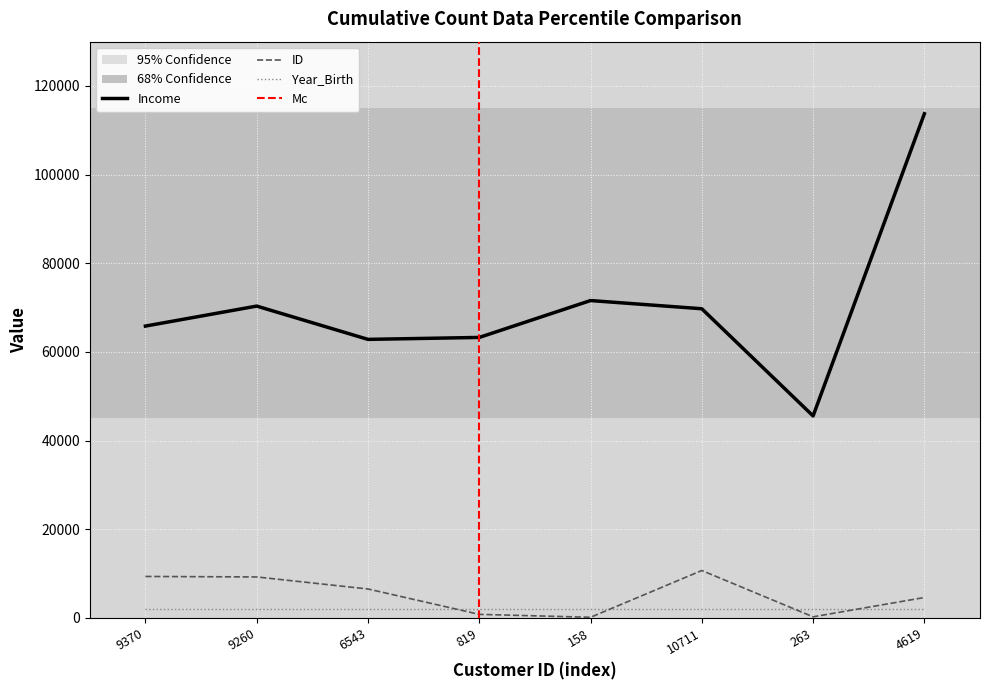

What is the greatest value displayed?

113734